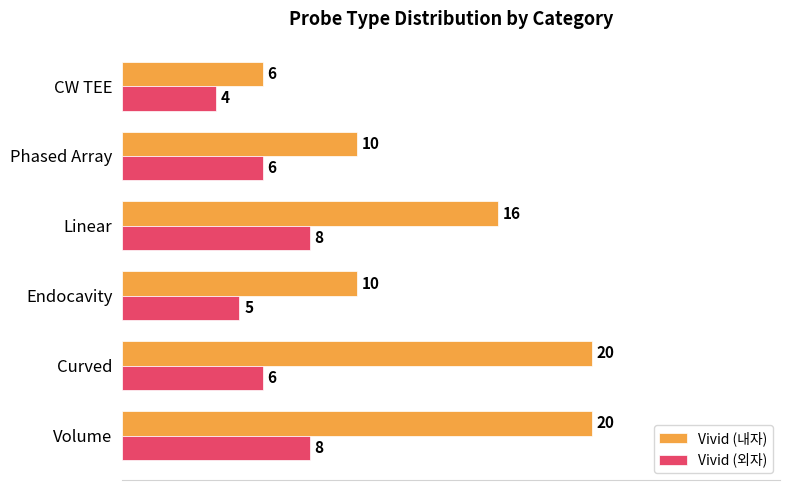

How many Vivid (외자) values are between 5 and 8?

5